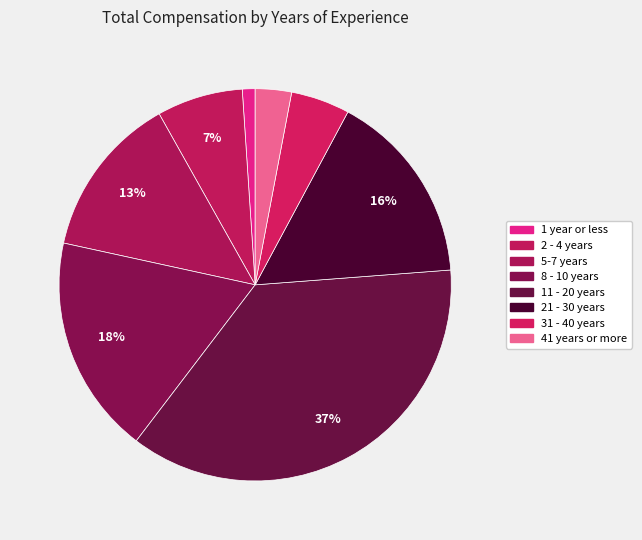

How many segments does this pie chart have?

8